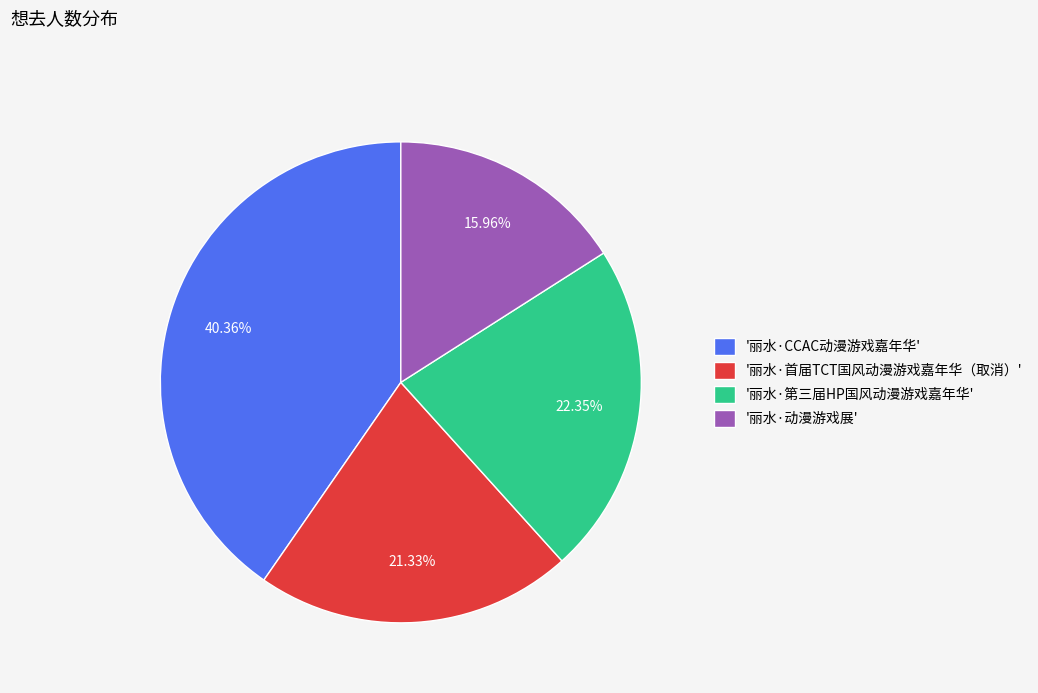

Which category has the biggest portion of the pie?

'丽水·CCAC动漫游戏嘉年华'